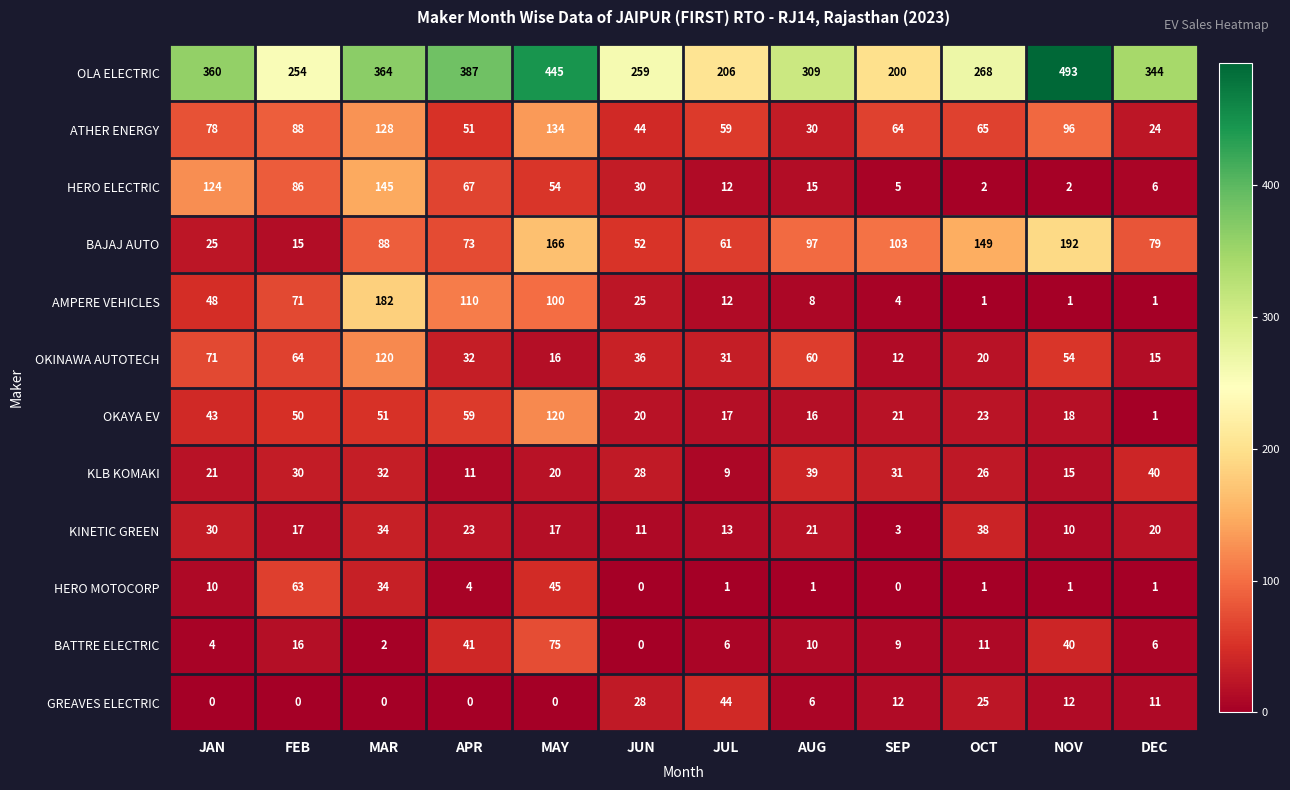

What is the spread (max minus min) of values at OCT?

267